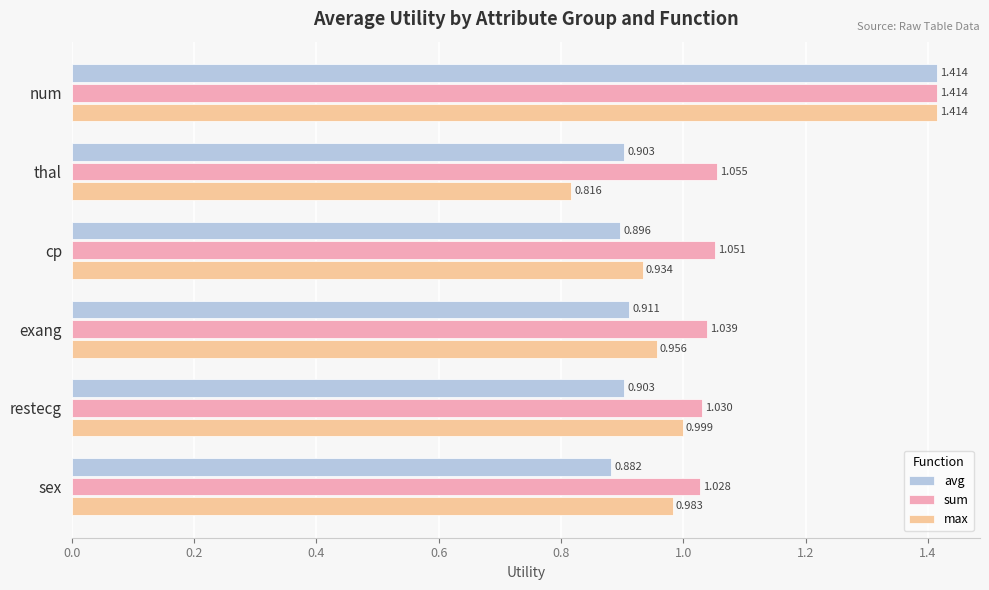

Which category has the lowest value across all series?

thal